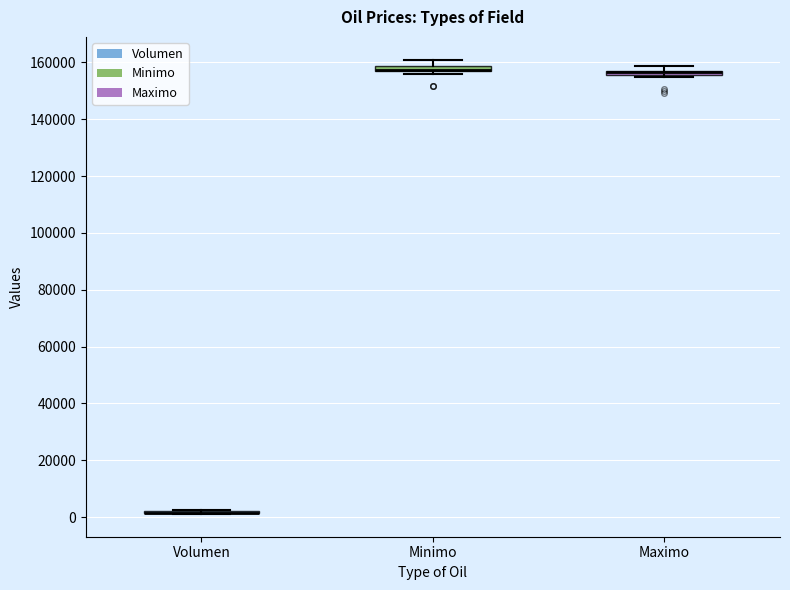

Where is the upper edge of the box for Maximo on the y-axis? The values are not printed on the chart, so give them approximately, as read against the axis.

158000